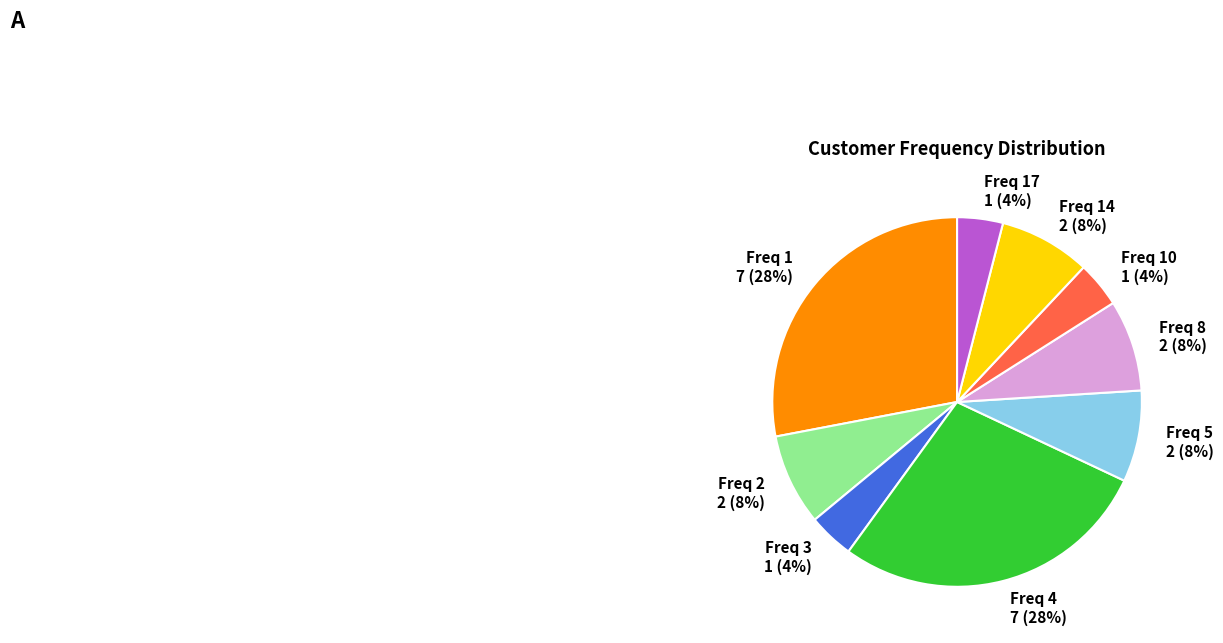

To the nearest percent, what is the difference between the largest and smallest slice percentages?

24%